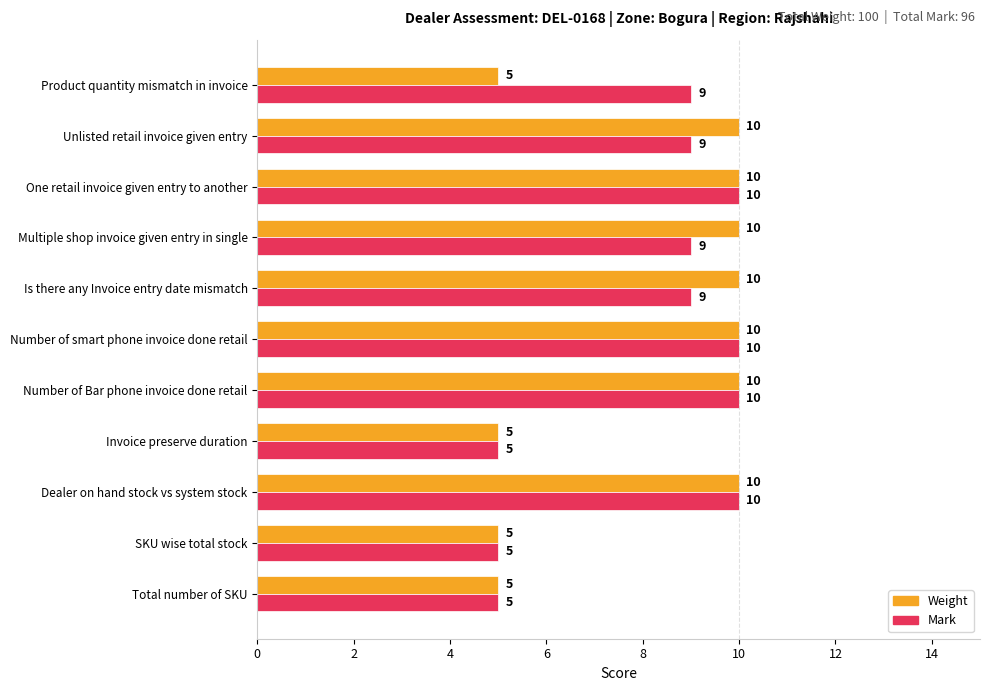

Is it true that Mark equals 12 at Is there any Invoice entry date mismatch?

False